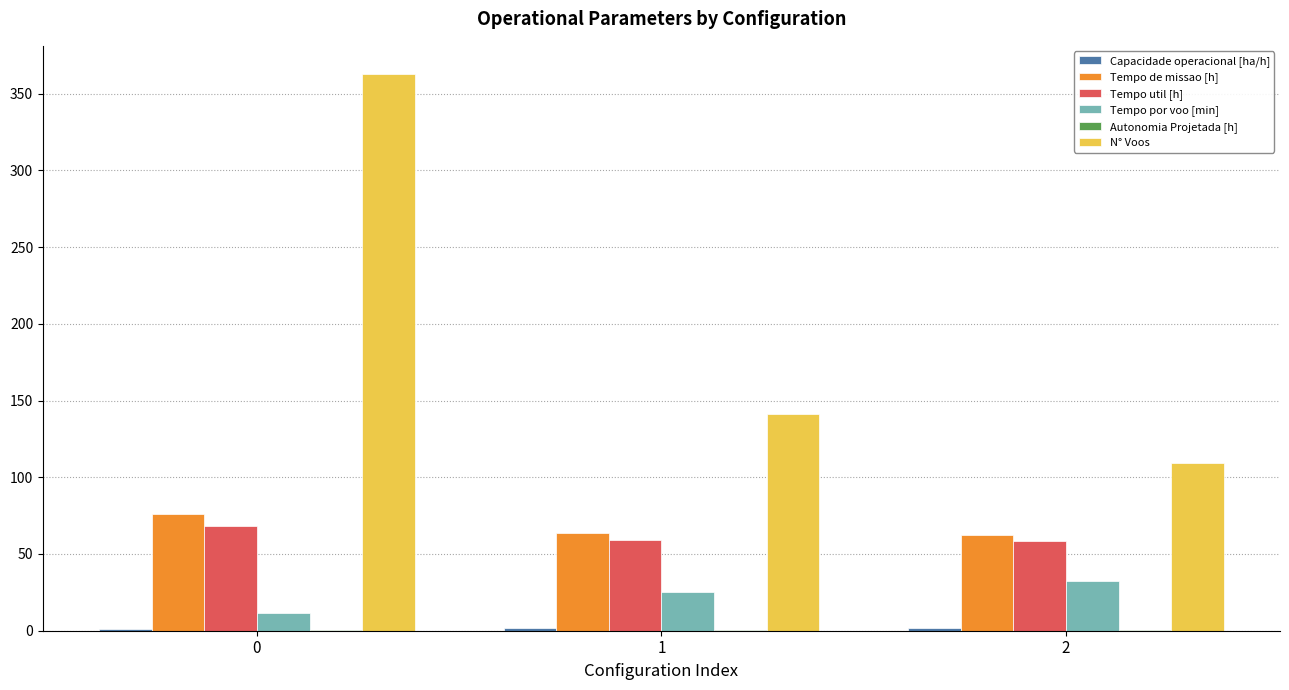

What is the average value of the Tempo de missao [h] series?

67.3